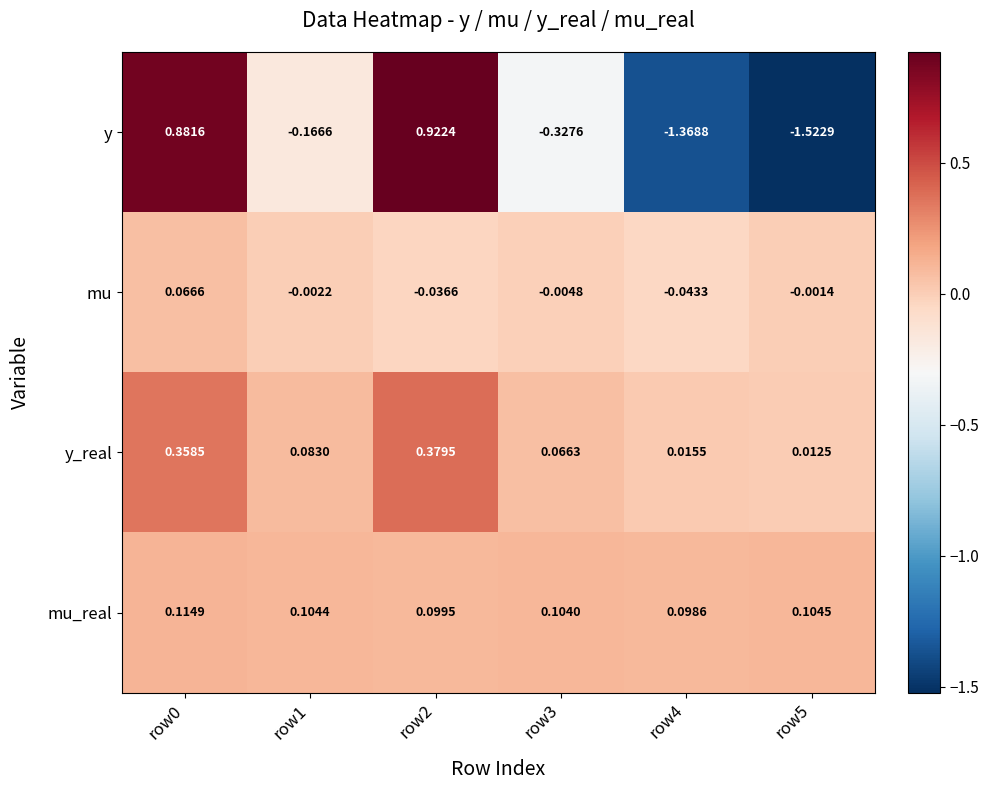

Rank the series by their maximum value, from highest to lowest.

y, y_real, mu_real, mu